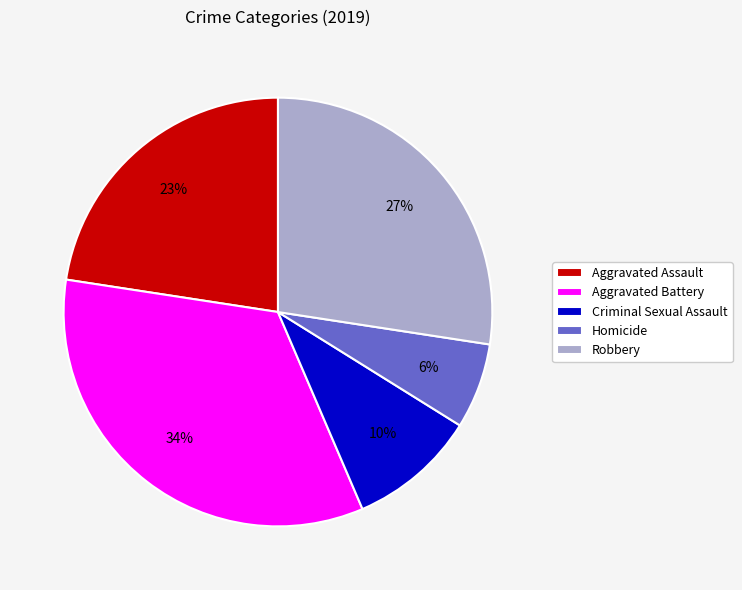

How many segments does this pie chart have?

5